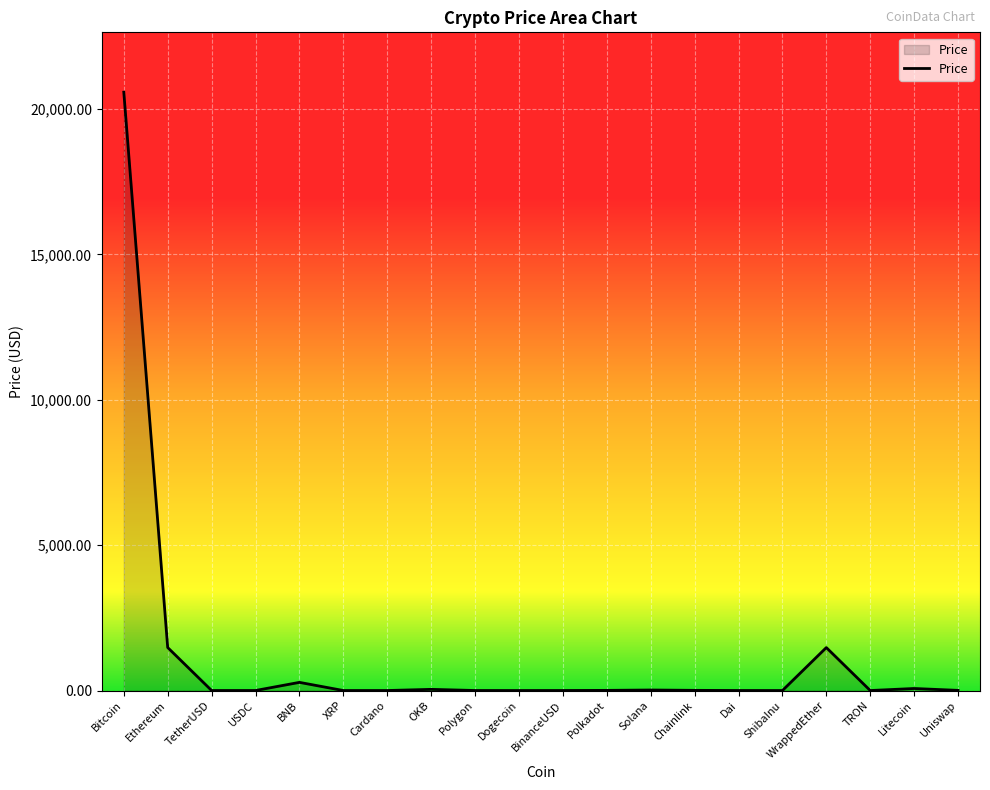

Does the chart display data point markers on the line(s)?

No